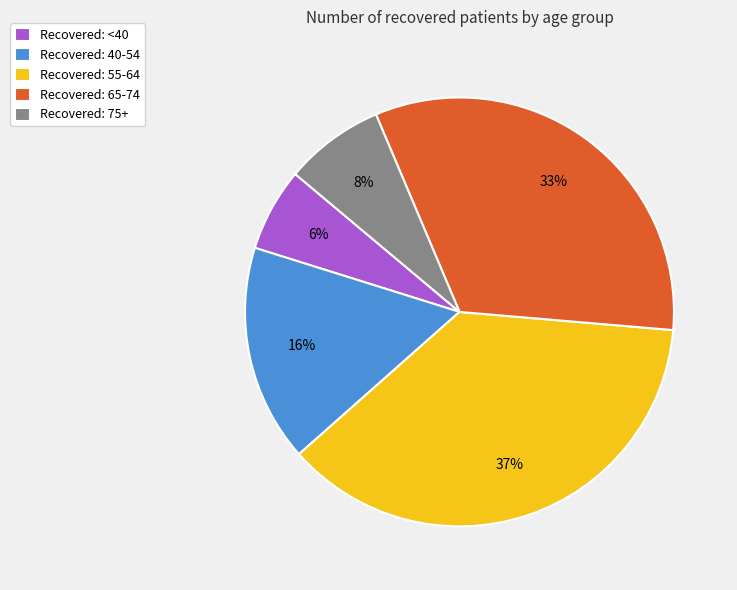

Do Recovered: 40-54 and Recovered: <40 together represent more than half of the pie?

No